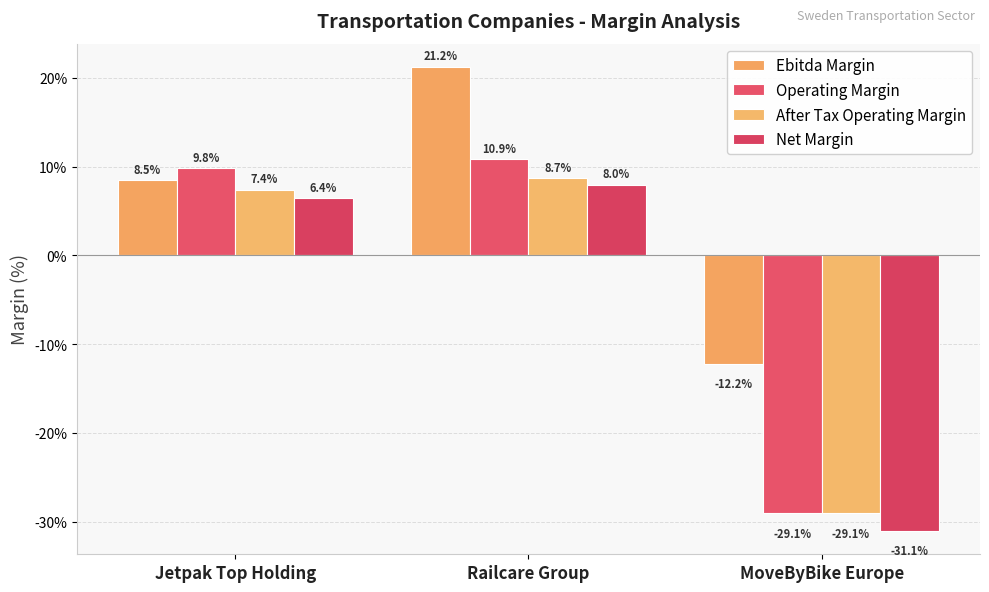

The value of Net Margin at MoveByBike Europe is -0.5. True or false?

False